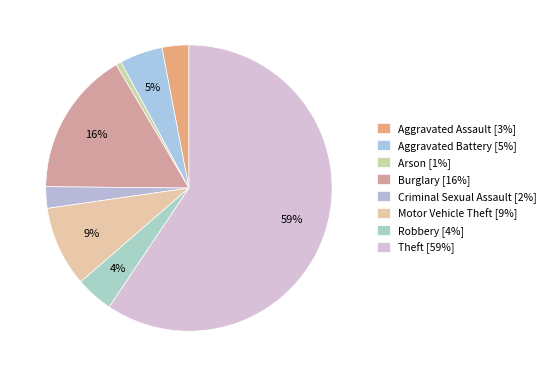

How much of the chart is everything except Criminal Sexual Assault?

97.6%